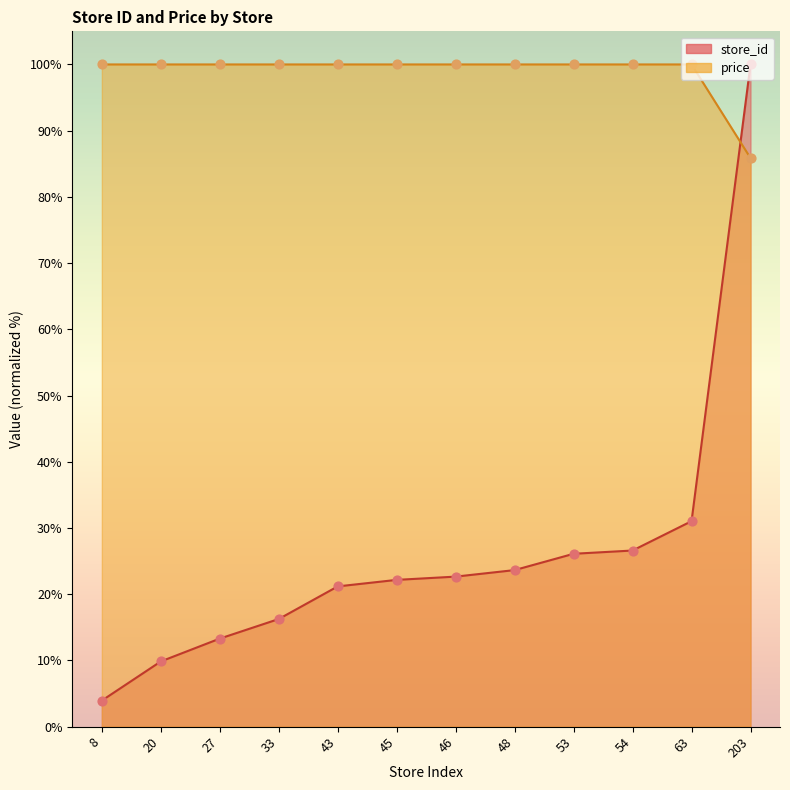

Which series reaches the minimum Y coordinate?

store_id